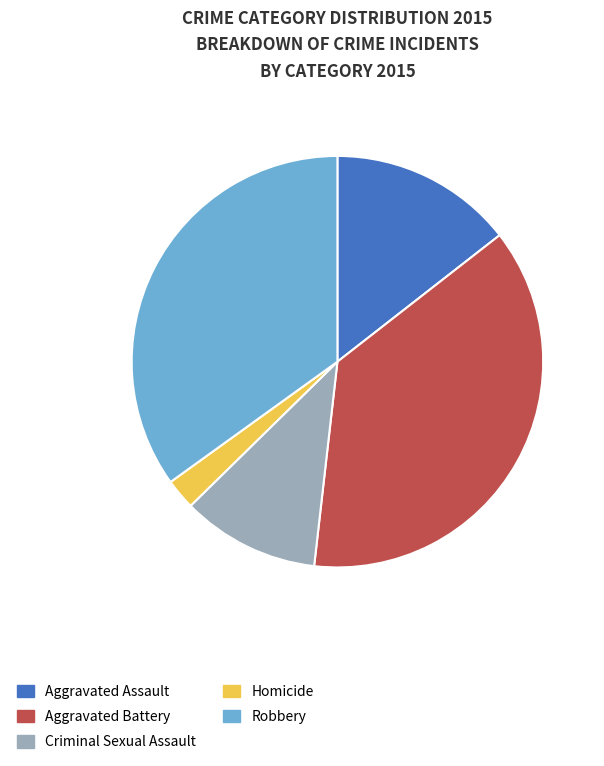

Which category has the smallest portion of the pie?

Homicide